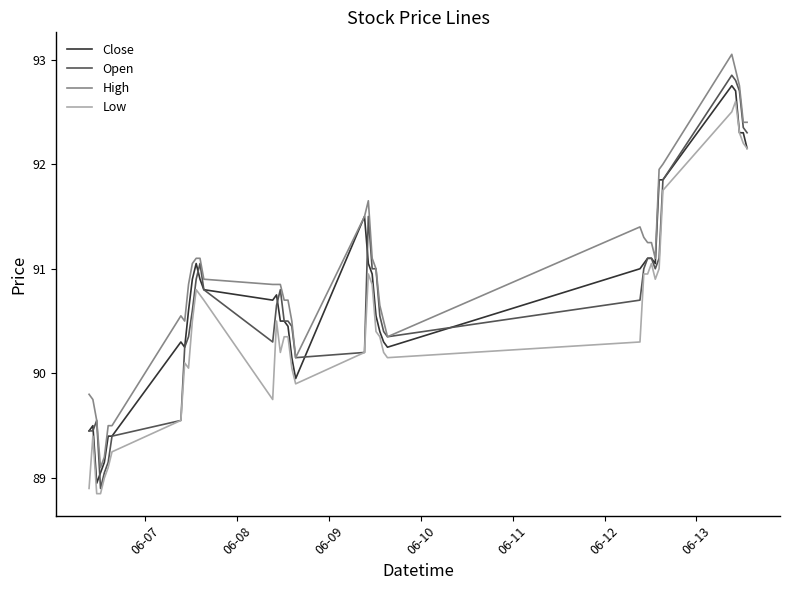

What is the difference between the maximum and second lowest values in the Open series?

3.8